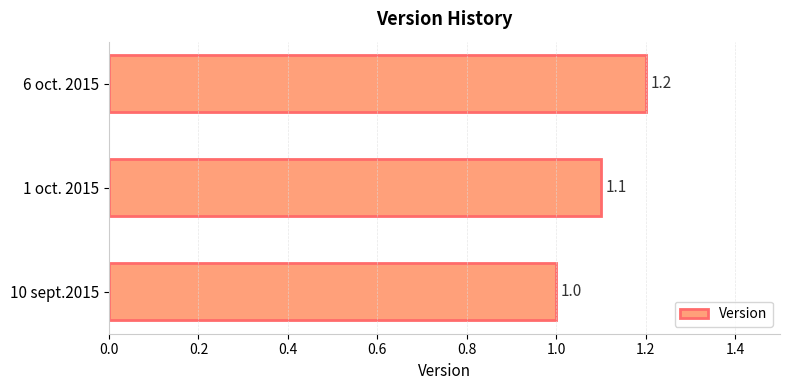

The chart shows a value of 1.9 at 1 oct. 2015. True or false?

False